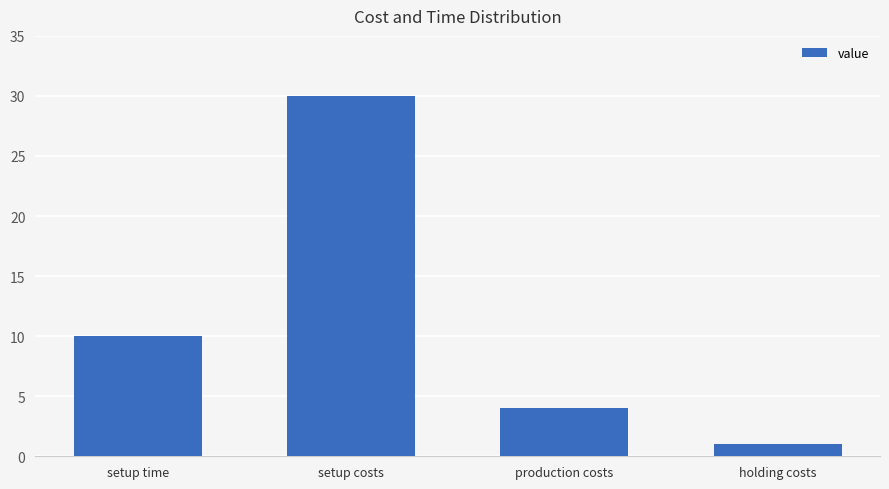

At which category does the chart reach its peak across all series?

setup costs